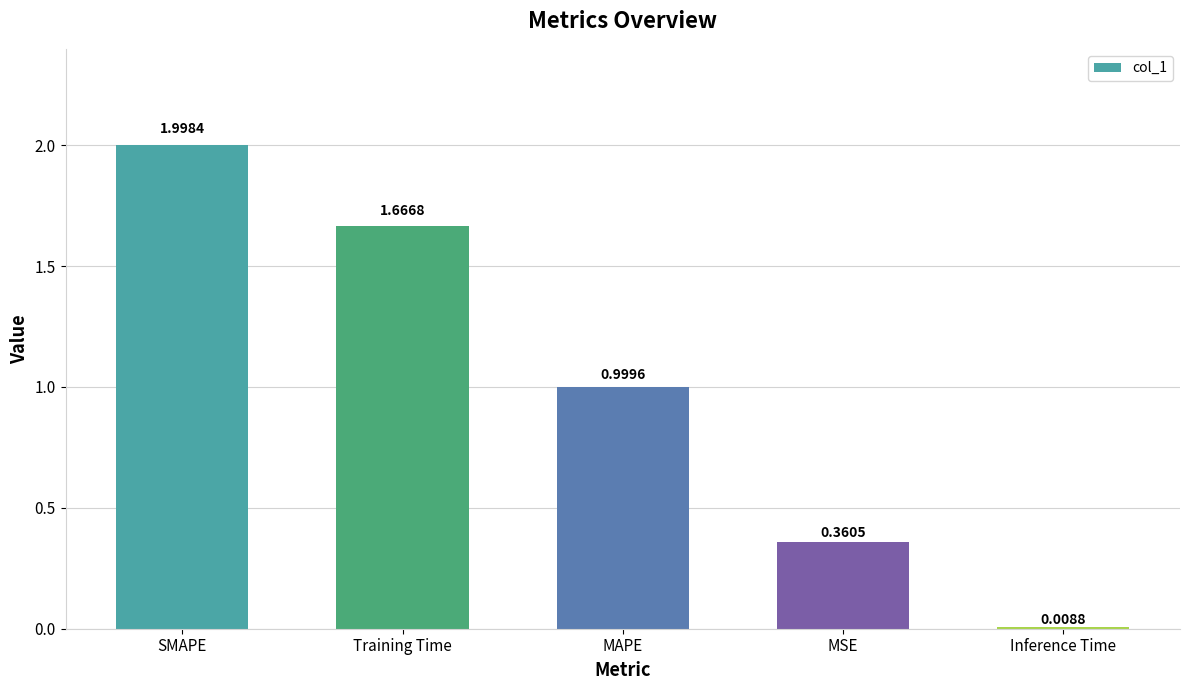

What is the sum of the values at SMAPE and Training Time?

3.7